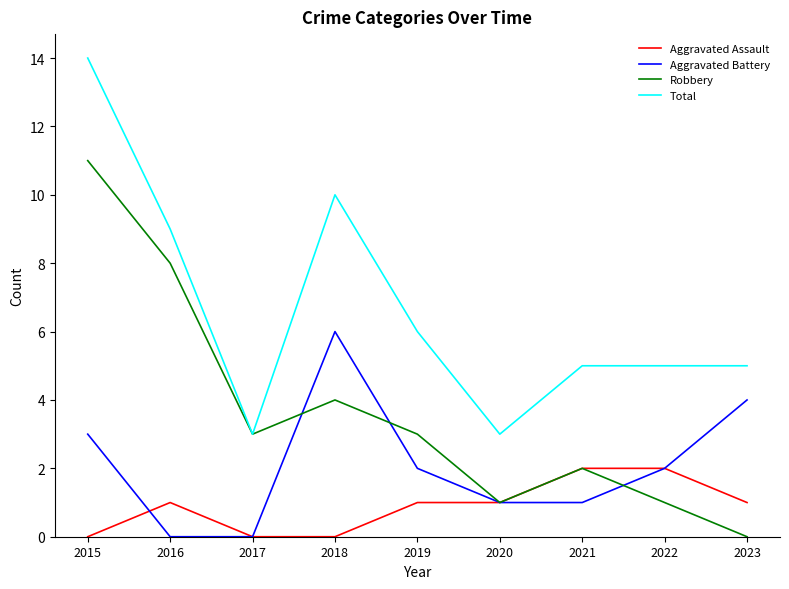

List the series in order of their peak value, lowest first.

Aggravated Assault, Aggravated Battery, Robbery, Total